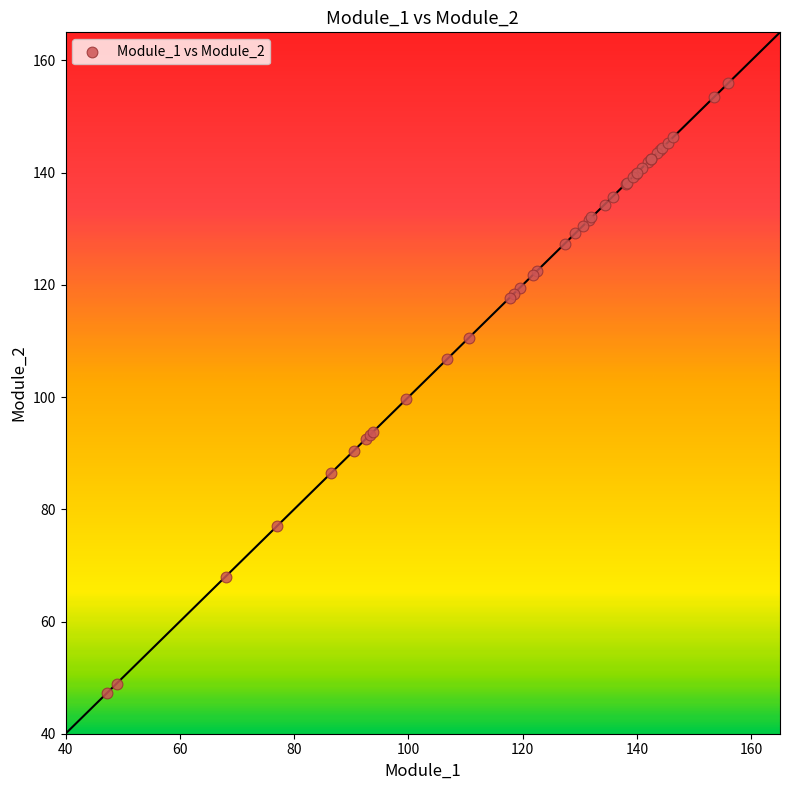

What Y value in the scatter plot is closest to 101?

99.6